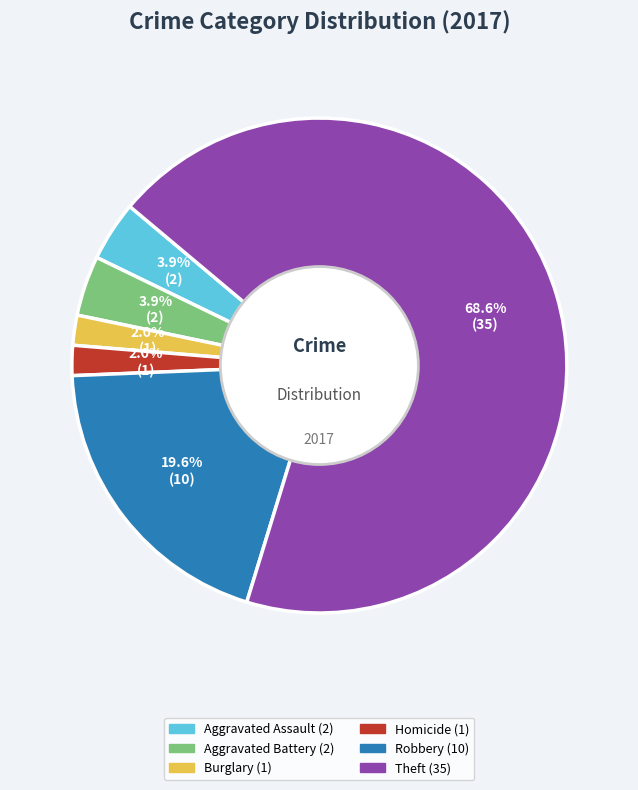

Is there any slice that represents more than half of the pie?

Yes